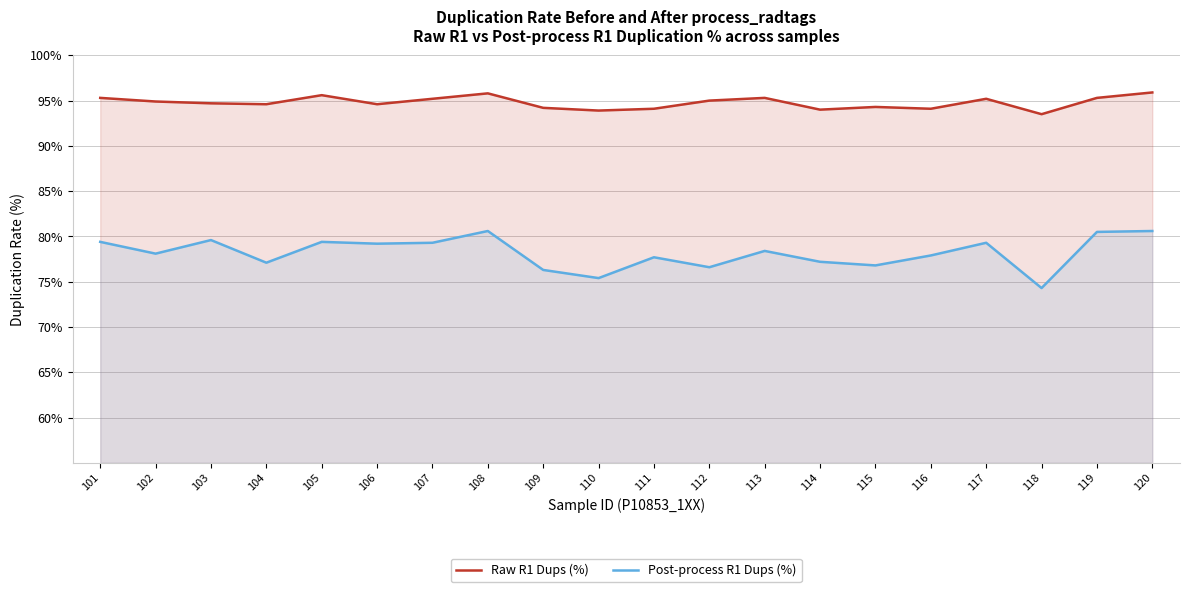

Does the chart have visible grid lines?

Yes